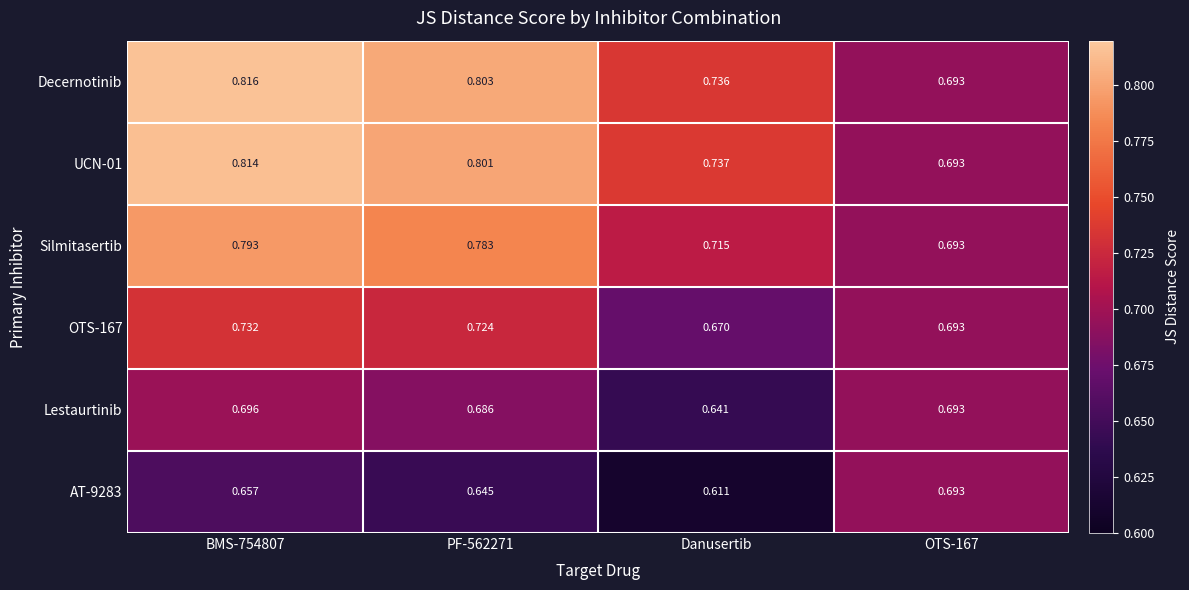

At which category does the chart reach its minimum across all series?

Danusertib